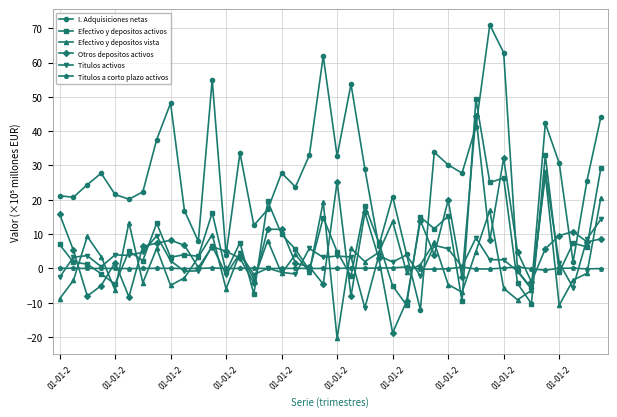

Which series has the largest range (max minus min)?

I. Adquisiciones netas